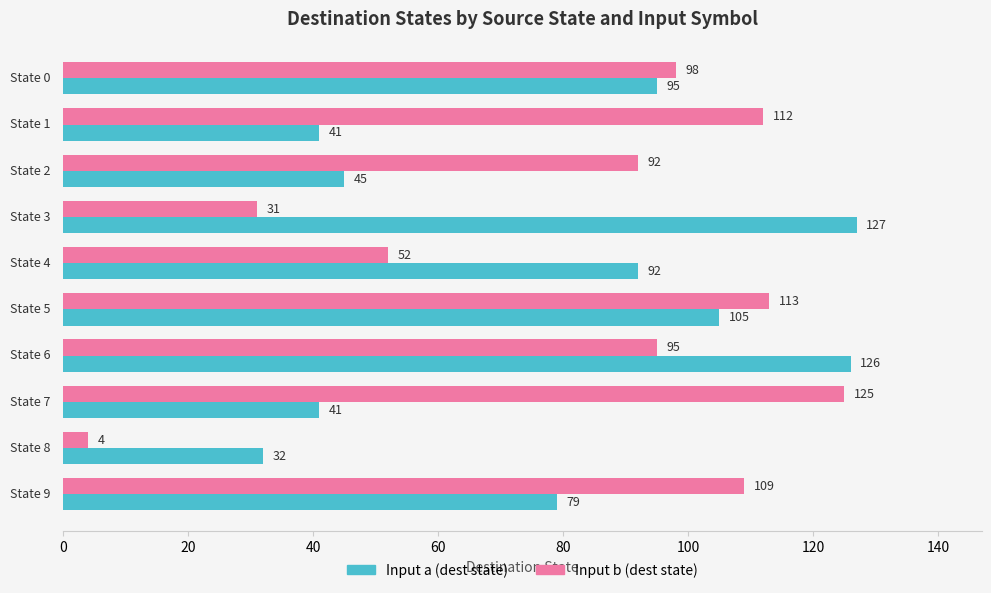

At how many categories does at least one series exceed 103?

6